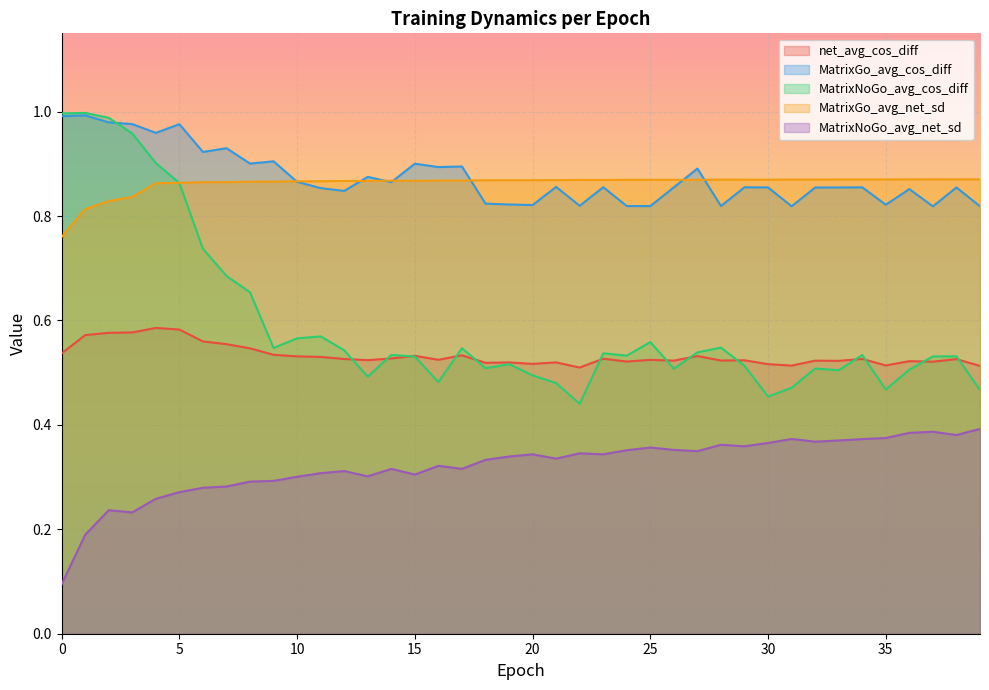

At which category does MatrixGo_avg_cos_diff reach its first local peak?

1